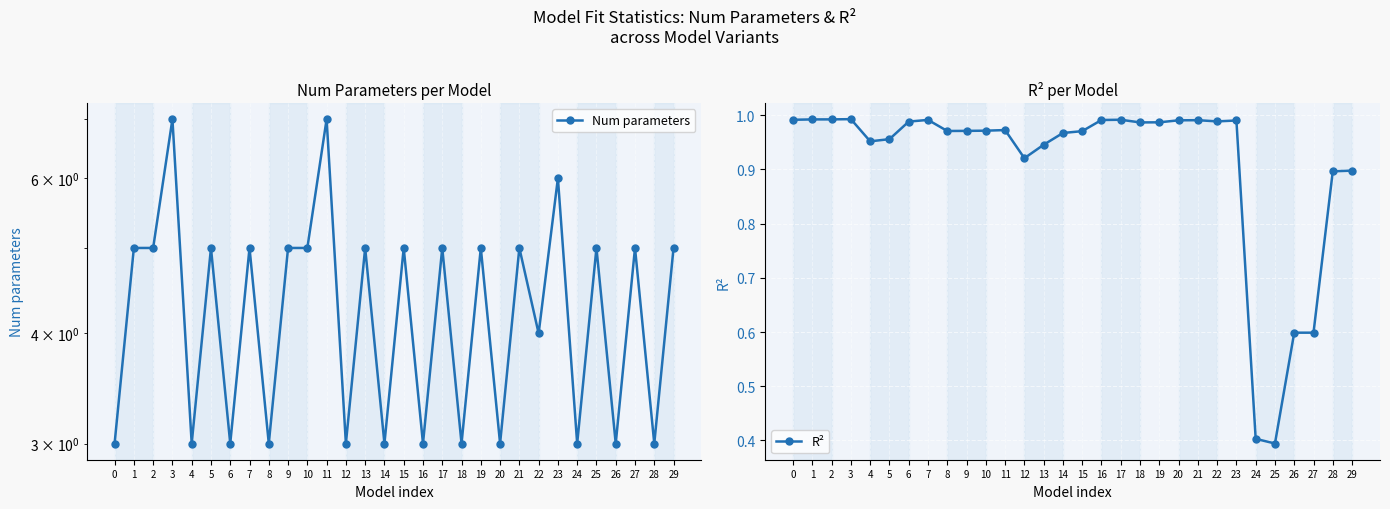

What is the difference between the second highest and minimum values in the R² series?

0.6